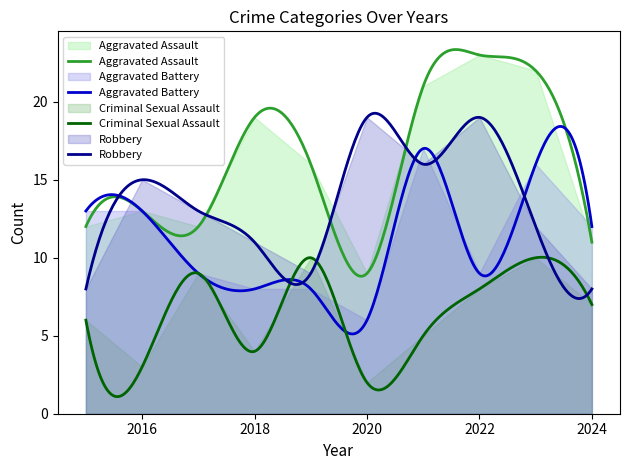

What is the difference between the second highest and second lowest values in the Aggravated Assault series?

11